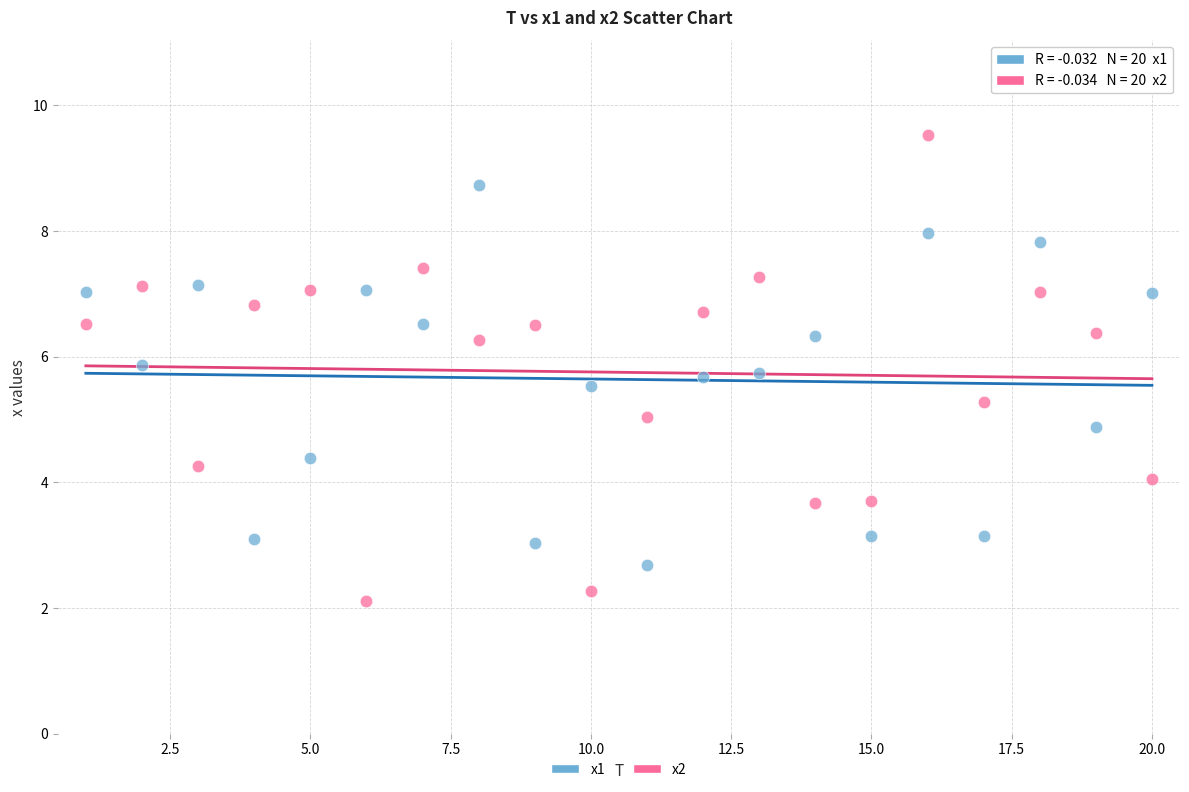

Which series has the widest spread of Y values?

x2